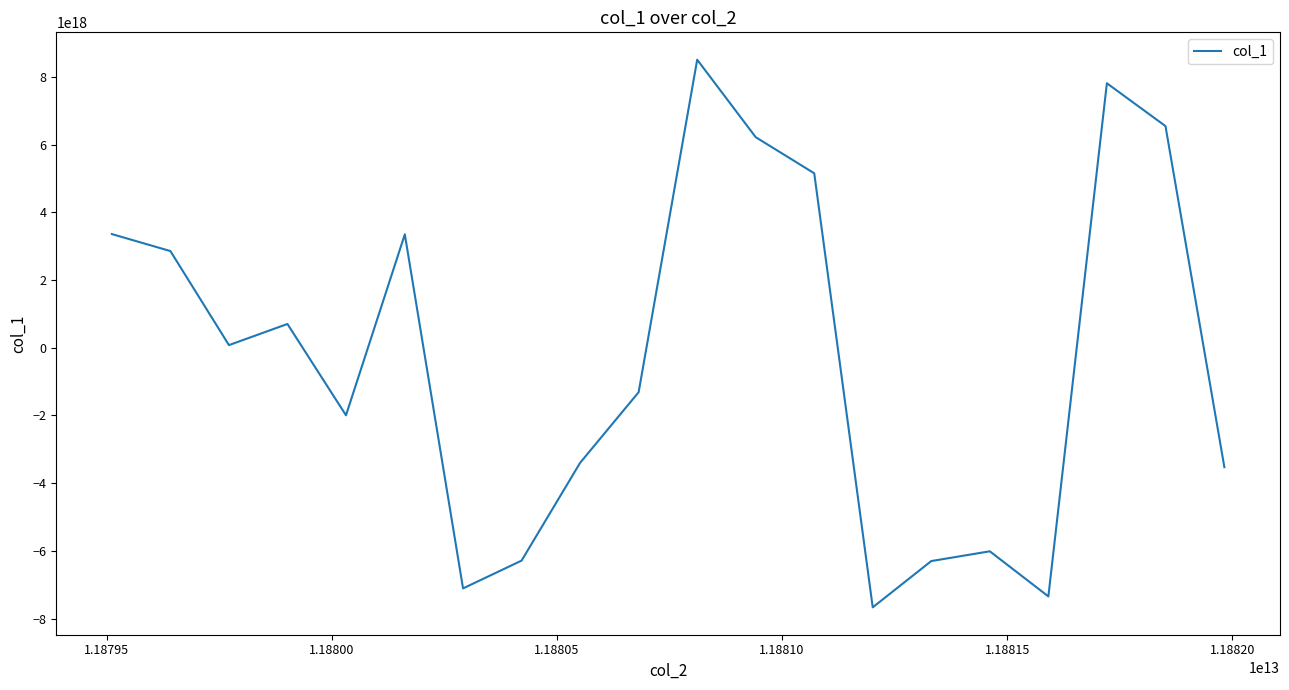

Does the chart display data point markers on the line(s)?

No